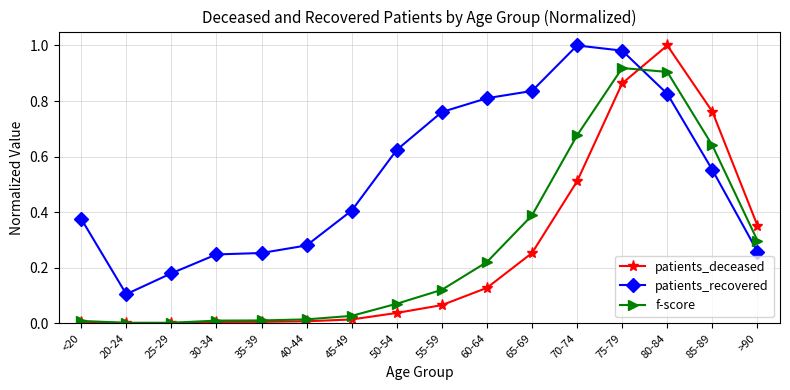

Where is the first local minimum for patients_recovered?

20-24